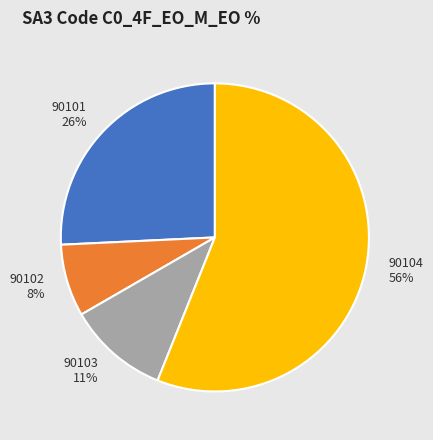

Does any single category account for the majority?

Yes